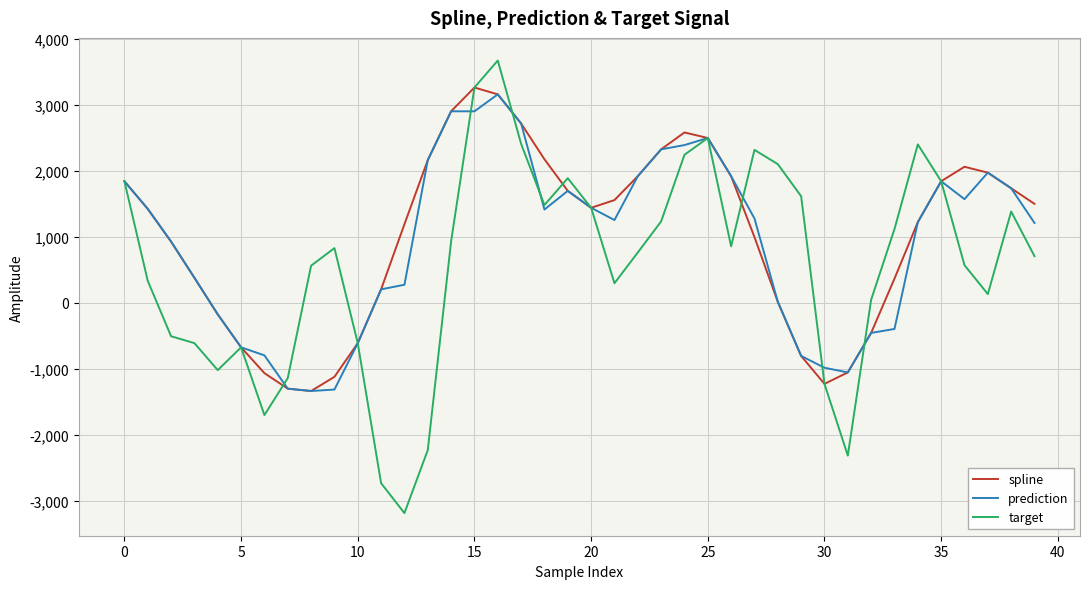

What is the maximum value for spline?

3260.1